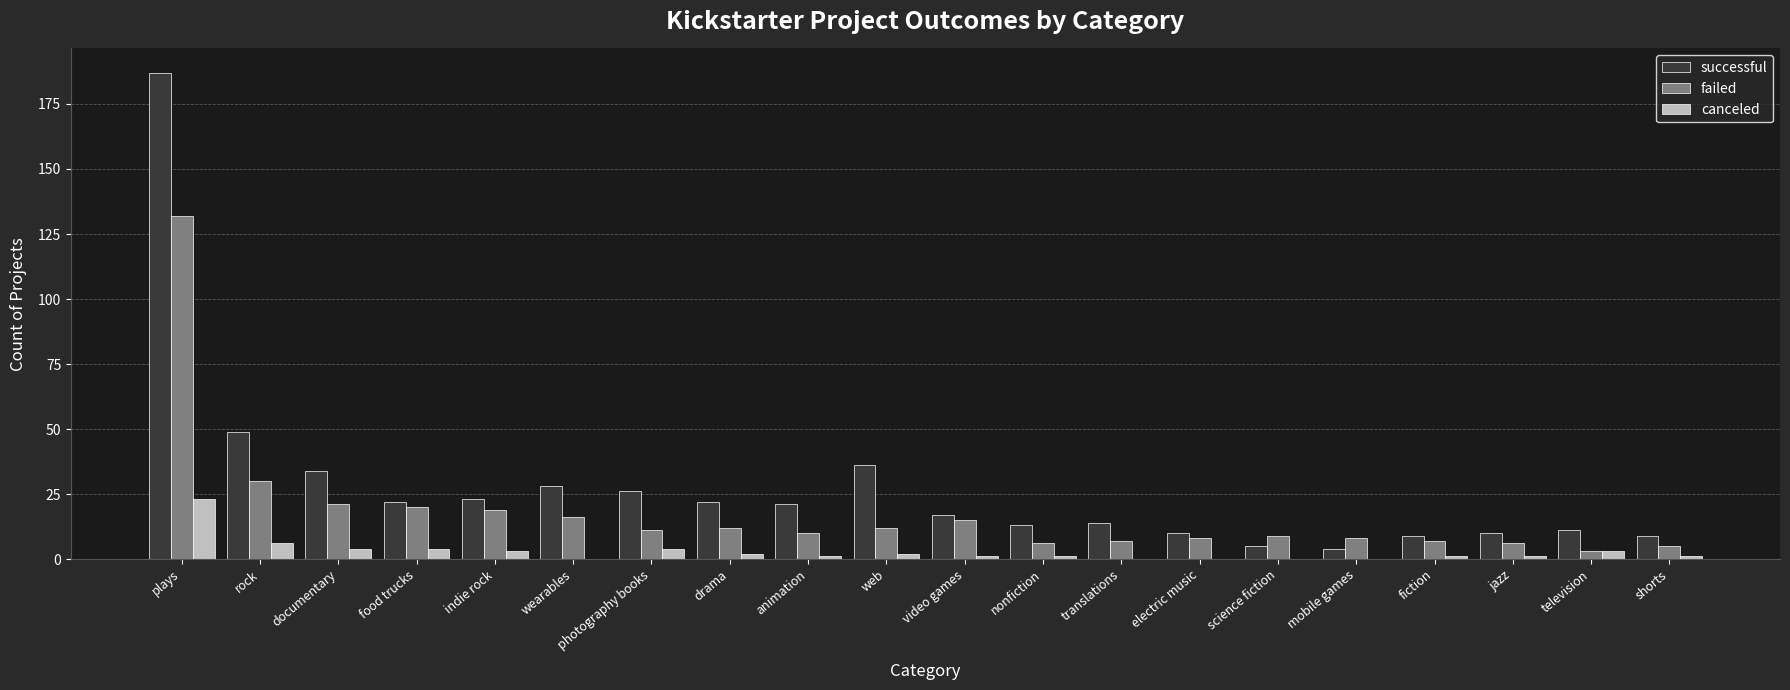

Reading right to left, transcribe all the data shown in this chart.

successful: 9	11	10	9	4	5	10	14	13	17	36	21	22	26	28	23	22	34	49	187
failed: 5	3	6	7	8	9	8	7	6	15	12	10	12	11	16	19	20	21	30	132
canceled: 1	3	1	1	0	0	0	0	1	1	2	1	2	4	0	3	4	4	6	23